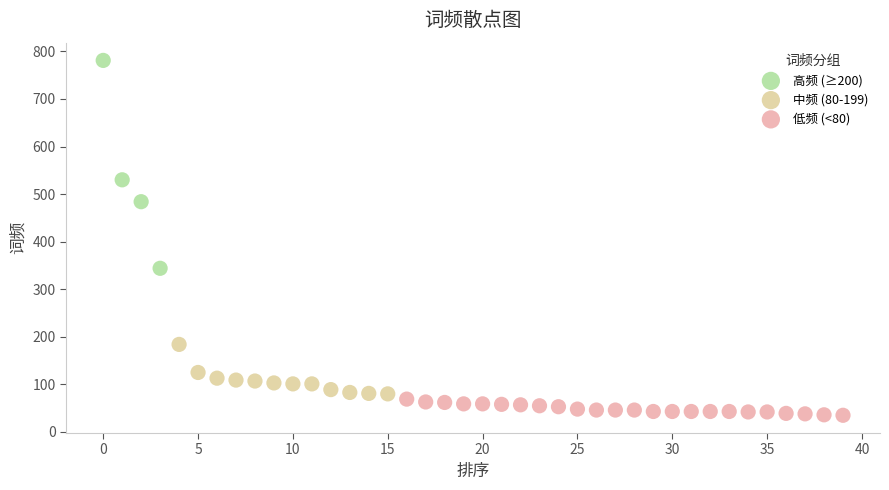

Which series reaches the minimum Y coordinate?

低频 (<80)